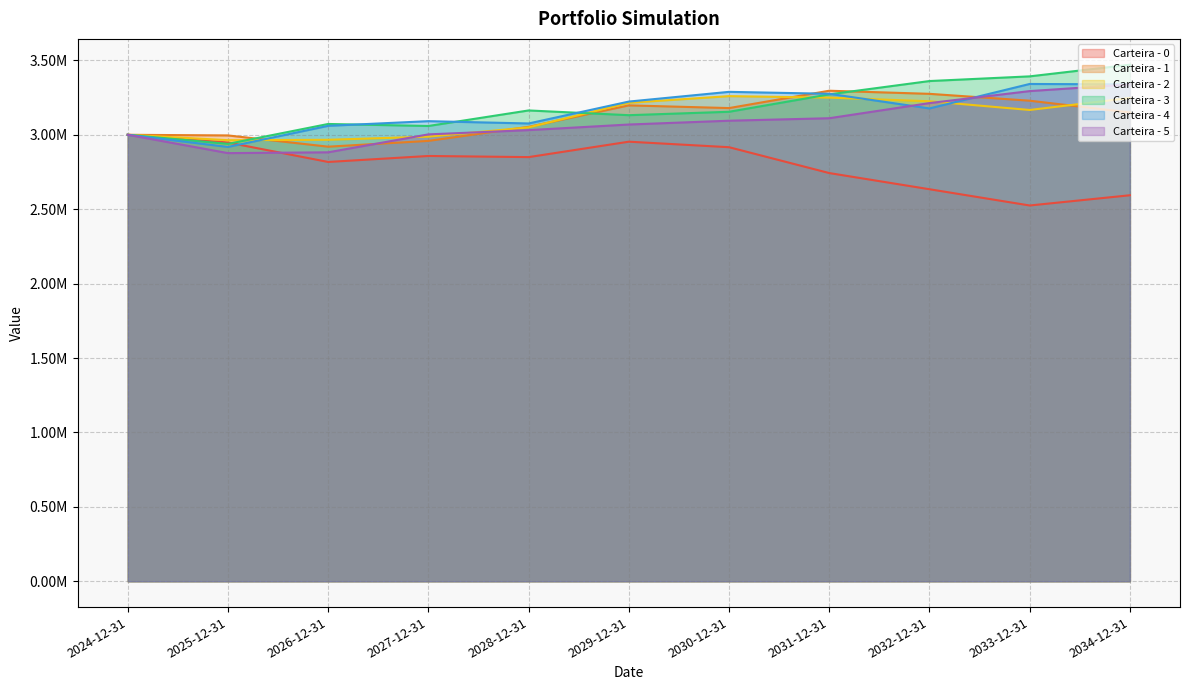

At how many categories does at least one series exceed 3072298?

9